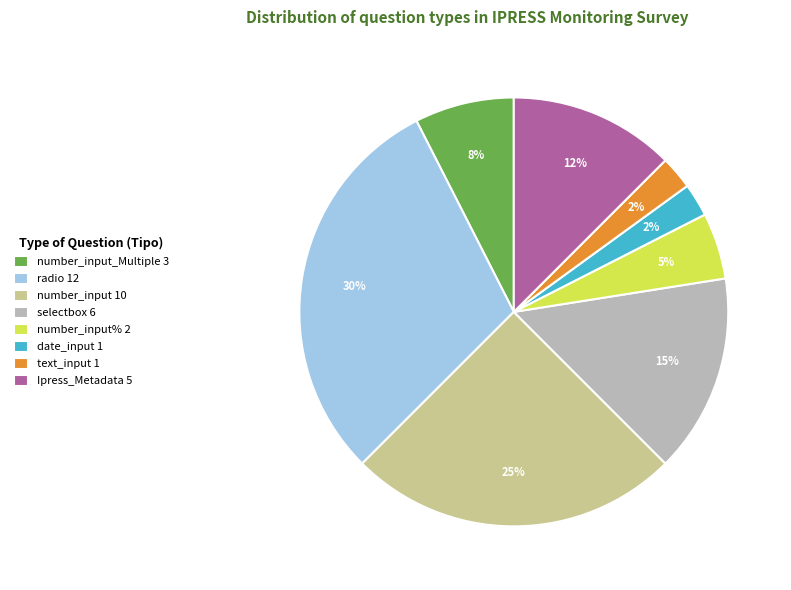

Is it true that number_input 10 is 12% of the pie?

False